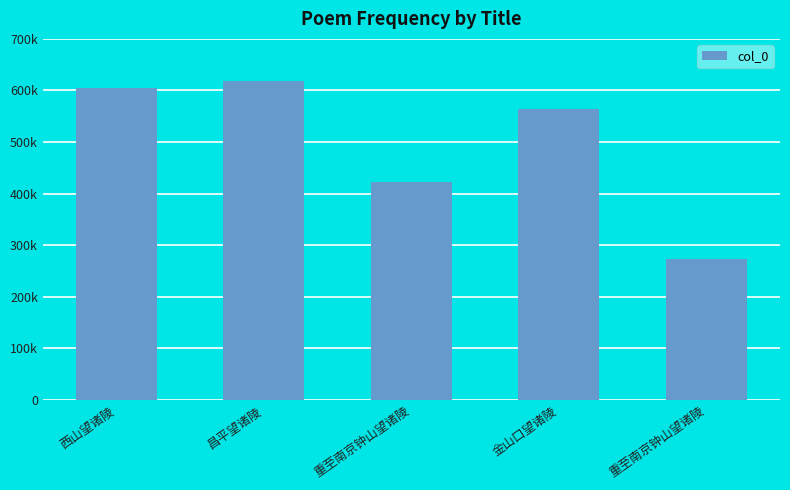

Is it true that the value at 金山口望诸陵 is 564926?

True